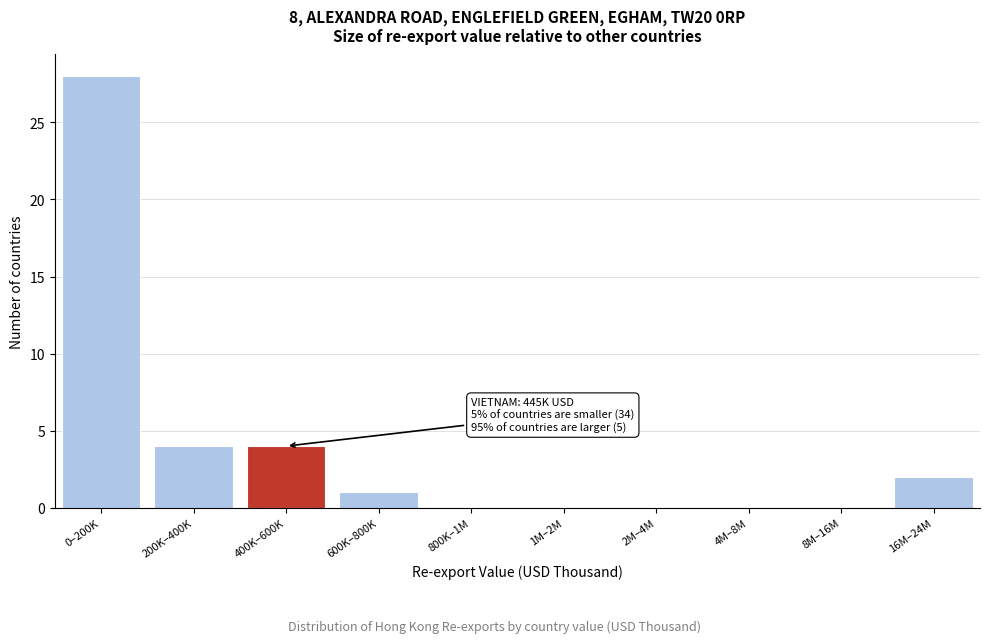

Reading left to right, extract all data points from this chart.

0–200K=28	200K–400K=4	400K–600K=4	600K–800K=1	800K–1M=0	1M–2M=0	2M–4M=0	4M–8M=0	8M–16M=0	16M–24M=2